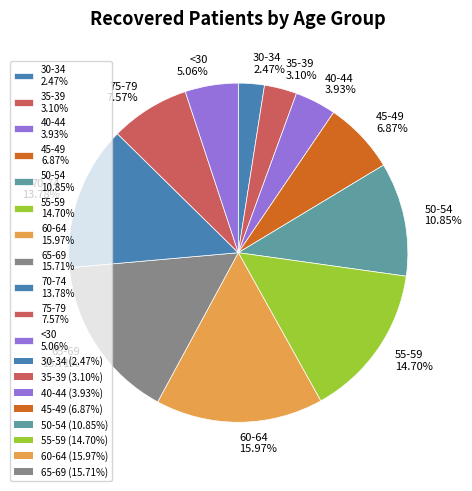

Combined, do 40-44 3.93% and 60-64 15.97% account for over 50%?

No